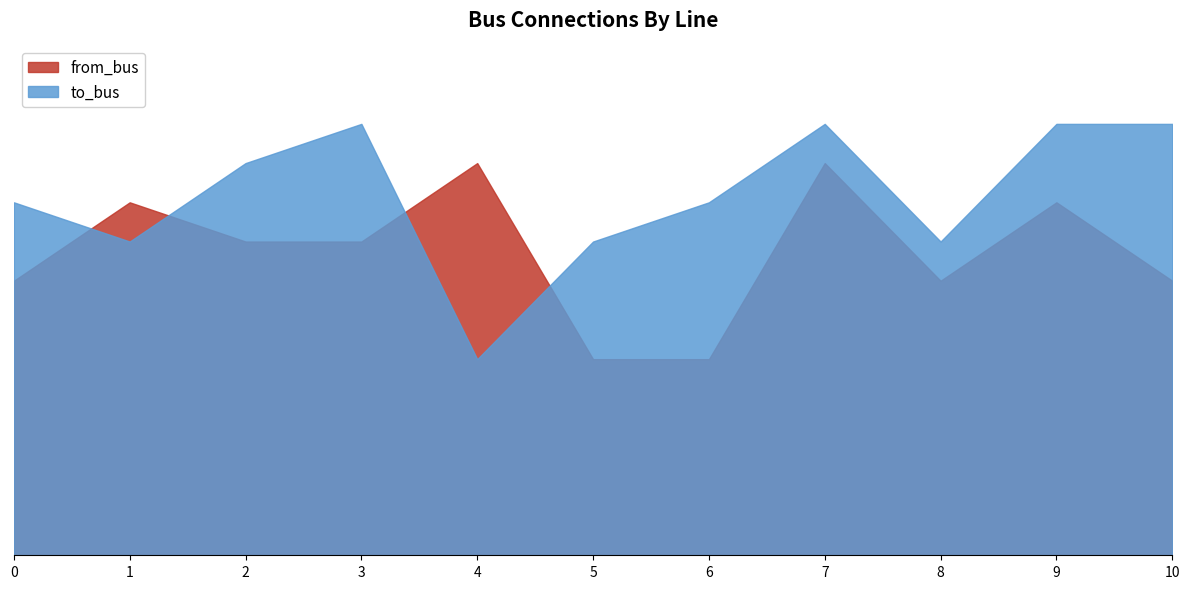

True or false: from_bus has more than 2 points higher than both neighbors.

True